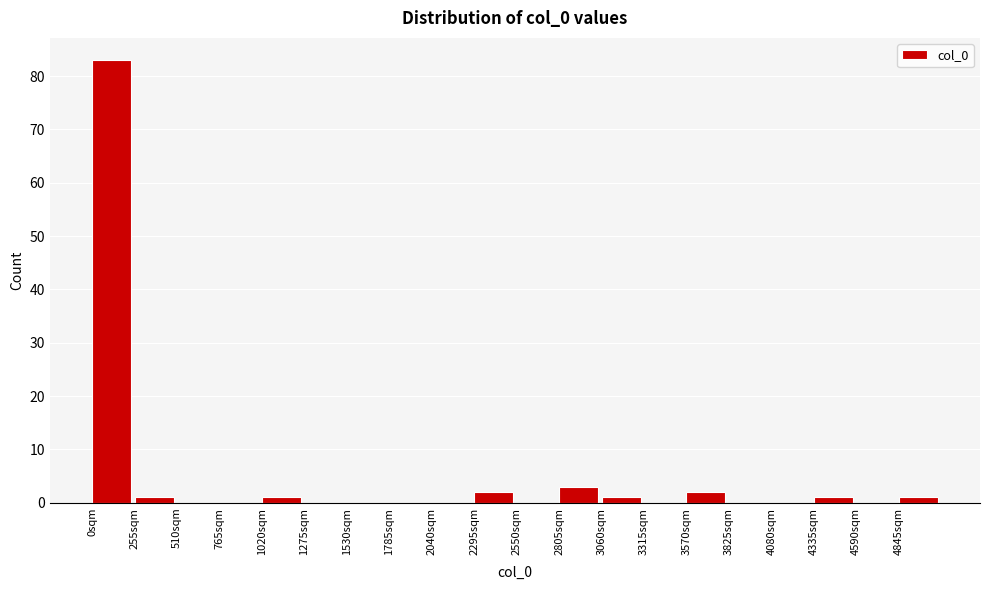

Over which range of the x-axis is the bar tallest?

0 to 255